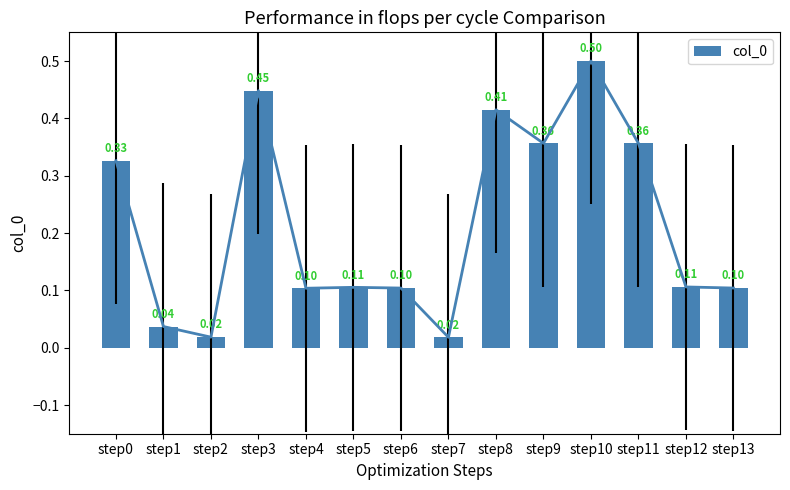

How many data points does each series have?

14